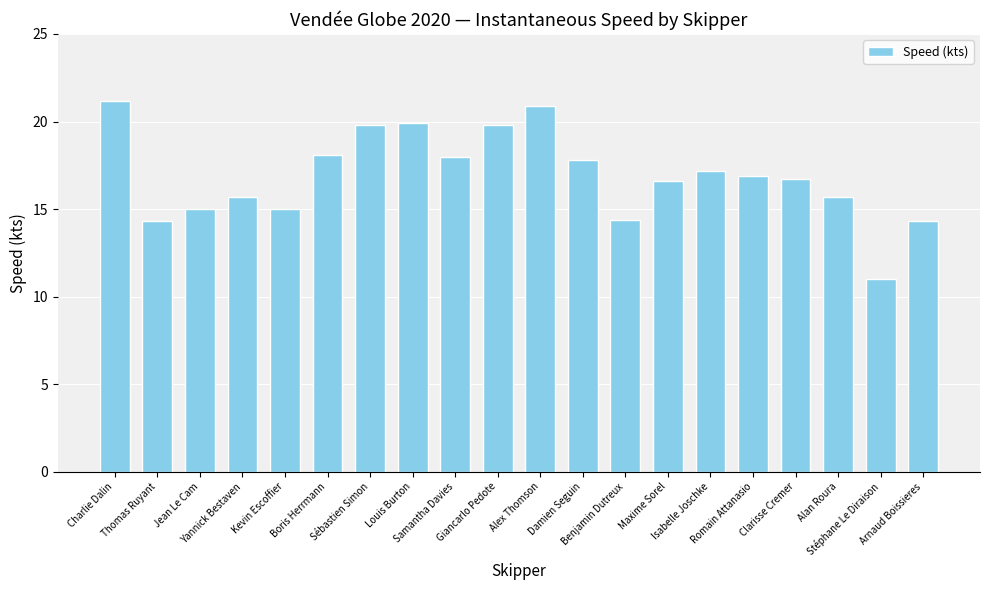

Does the chart contain stacked bars?

No